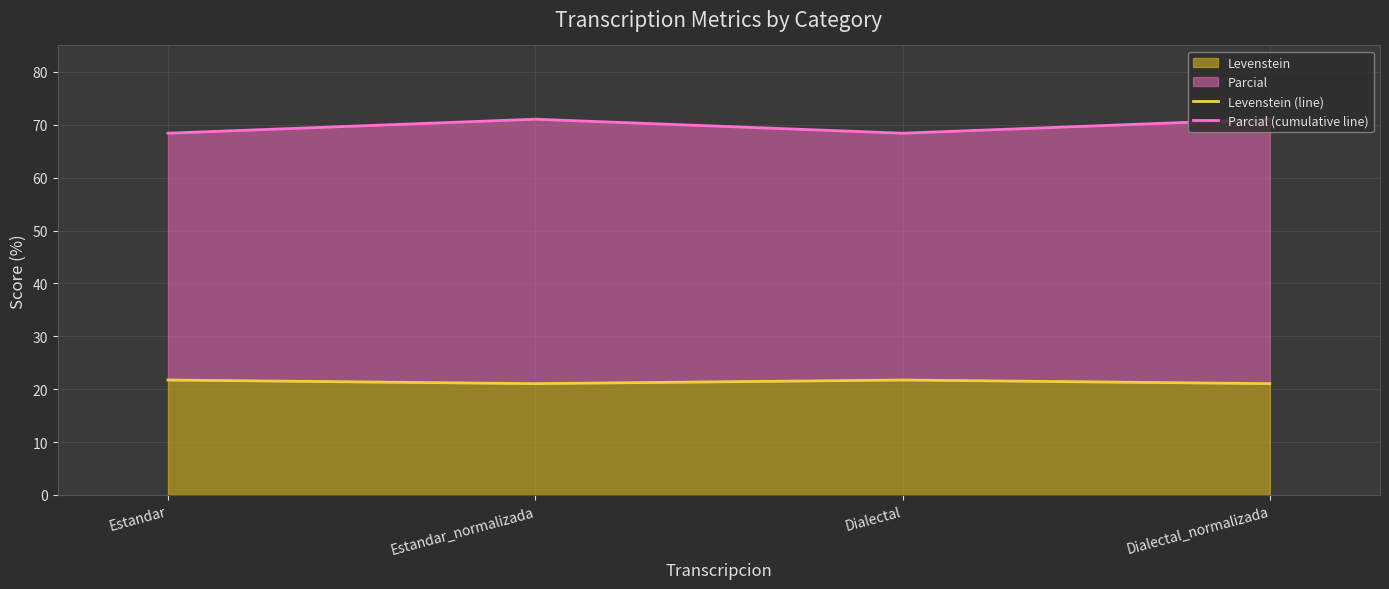

What is the difference between the maximum and minimum values in the Levenstein (line) series?

0.7